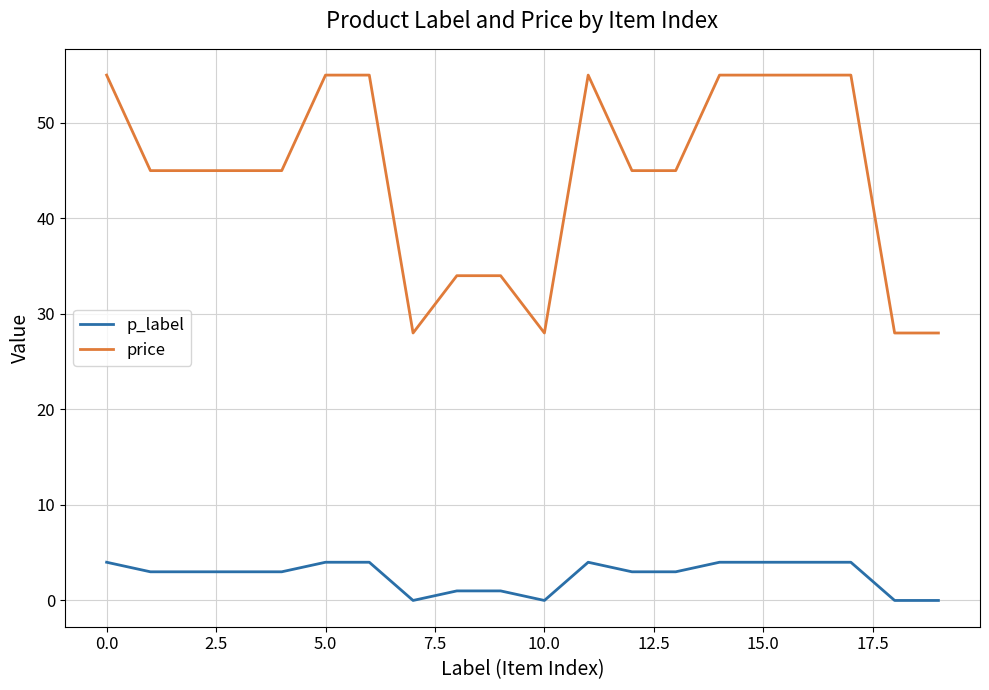

True or false: p_label and price cross at least once.

False